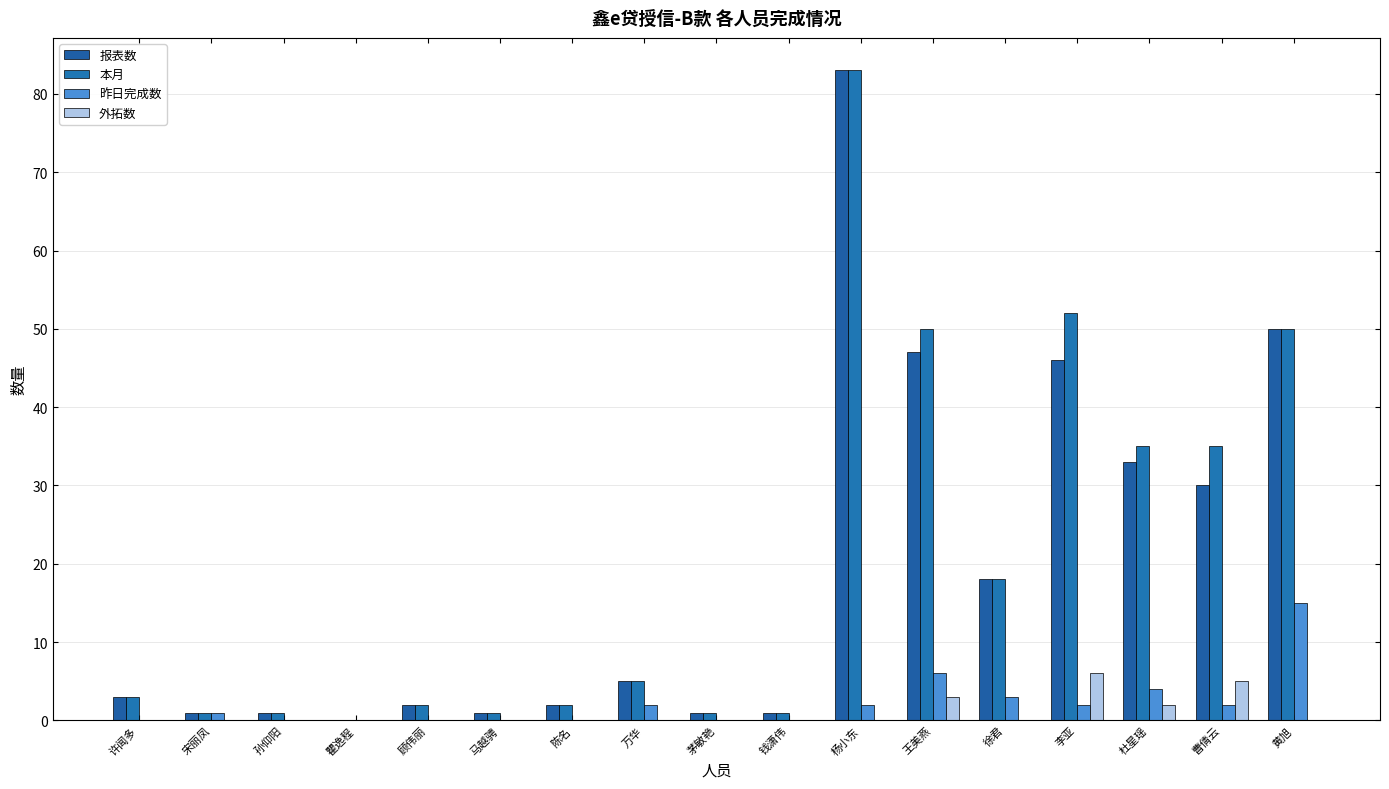

What is the total value across all series at 马越骋?

2